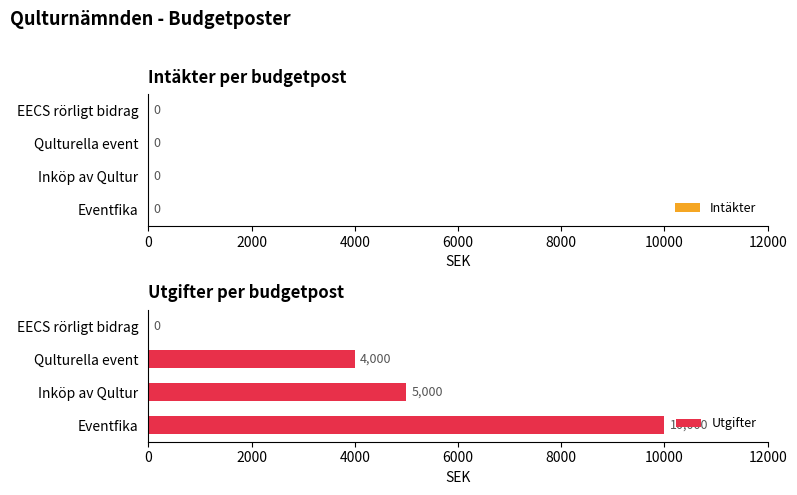

The value at Qulturella event is 1622. True or false?

False